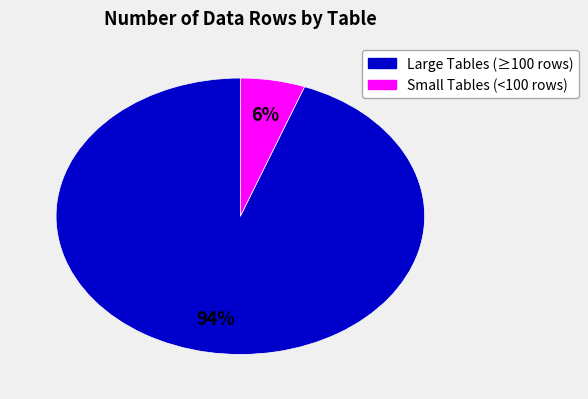

To the nearest percent, what is the average slice percentage?

50%